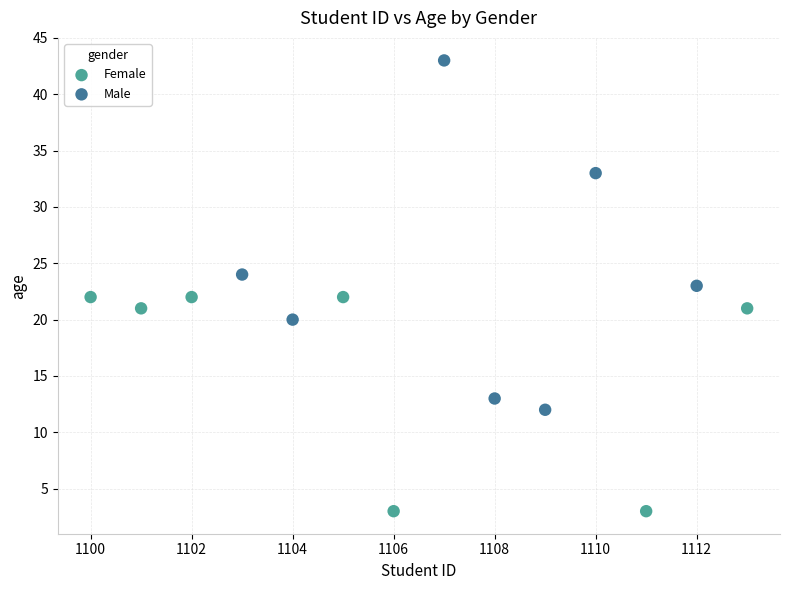

Which series has the largest Y range (max minus min)?

Male